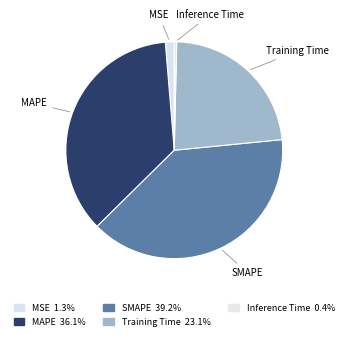

What is the largest slice in the pie chart?

SMAPE